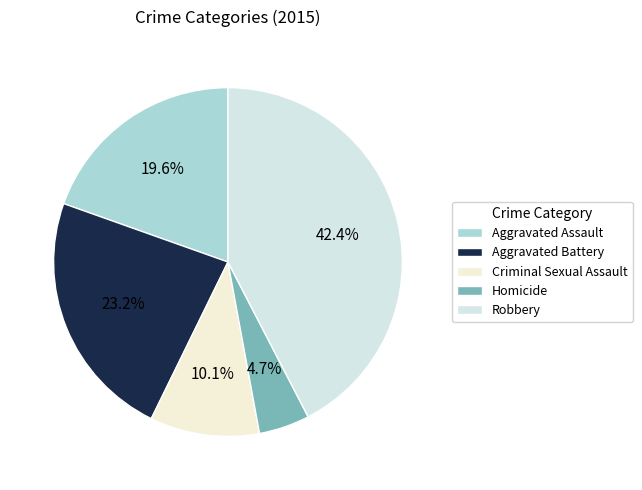

Does Aggravated Battery represent more than half of the total?

No